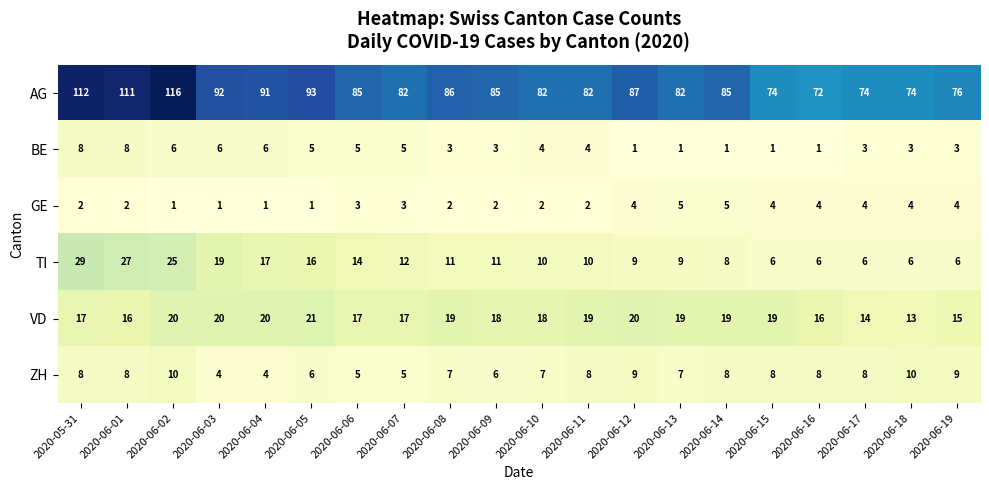

At which label does TI reach its peak?

2020-05-31